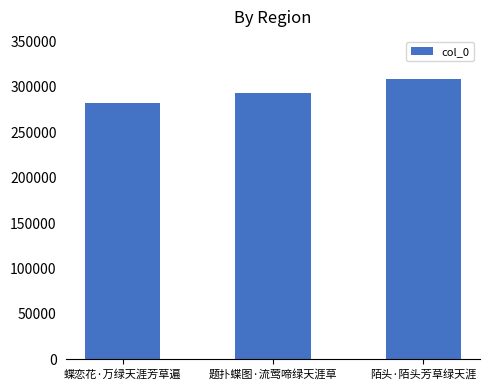

What is the sum of the values at 陌头·陌头芳草绿天涯 and 题扑蝶图·流莺啼绿天涯草?

601319